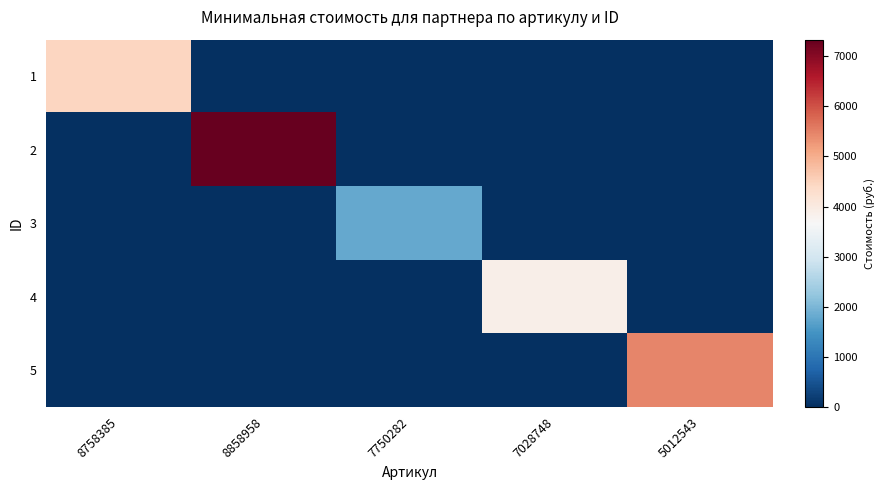

What is the spread (max minus min) of values at 8858958?

7331.0